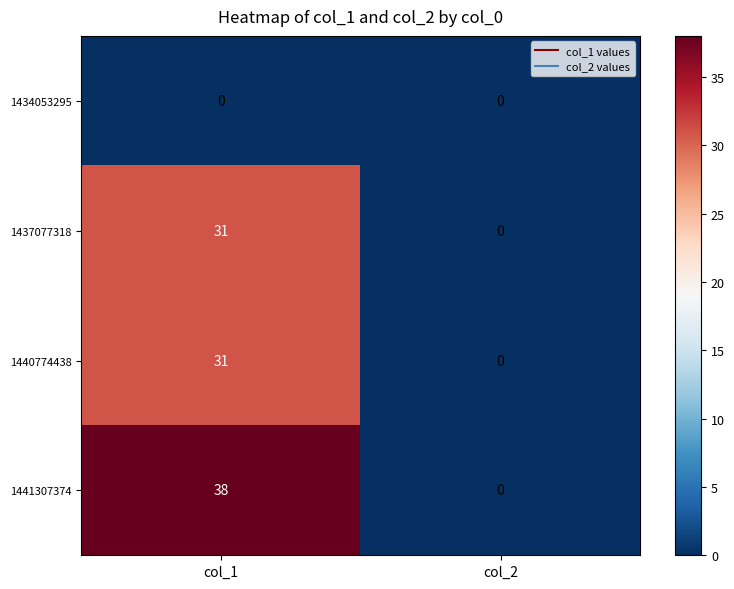

What is the difference between the maximum and minimum values in the 1440774438 series?

31